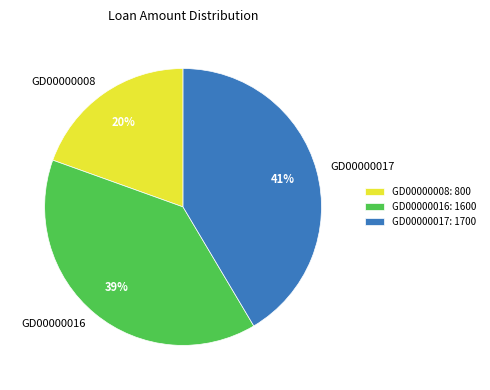

Is there a majority slice in this chart?

No